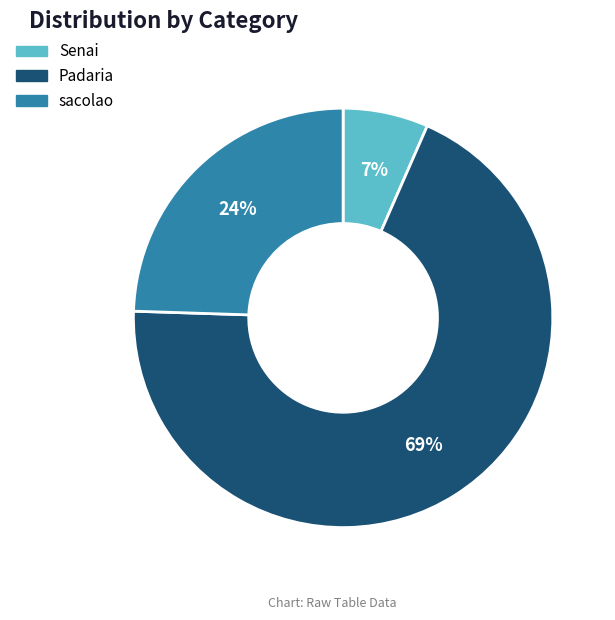

Combined, do sacolao and Senai account for over 50%?

No